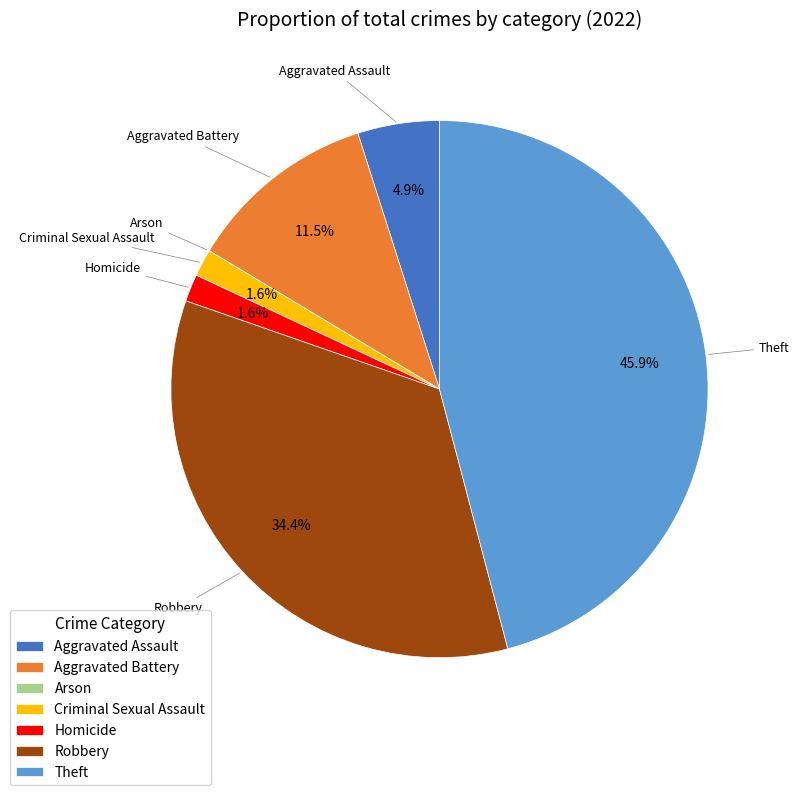

To the nearest percent, what is the difference between the largest and smallest slice percentages?

46%